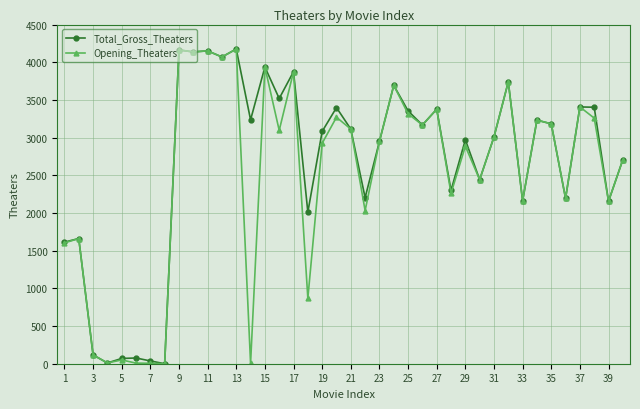

True or false: Total_Gross_Theaters has more than 1 points higher than both neighbors.

True